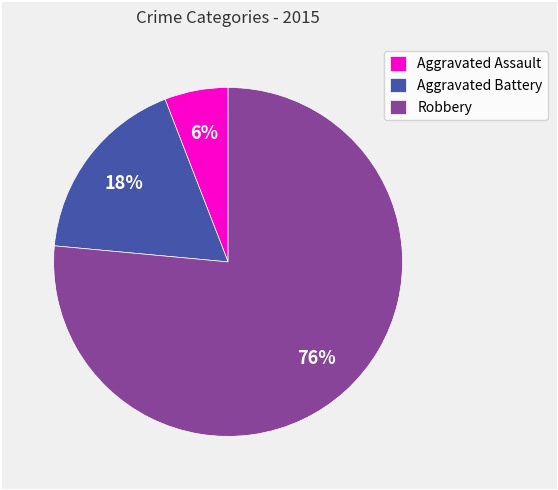

Is the sum of Aggravated Assault and Aggravated Battery greater than half?

No